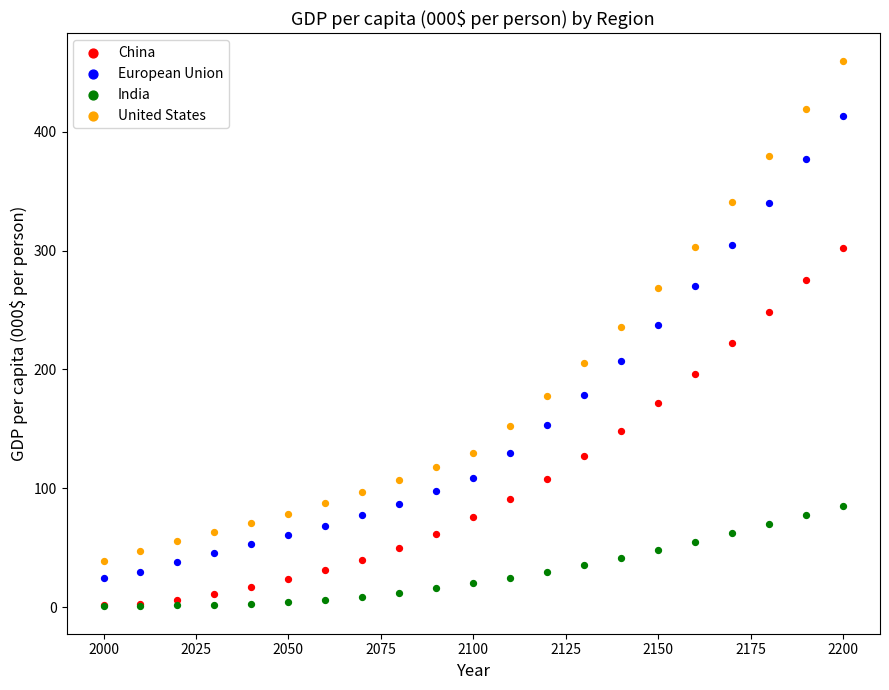

Which series has the widest spread of Y values?

United States